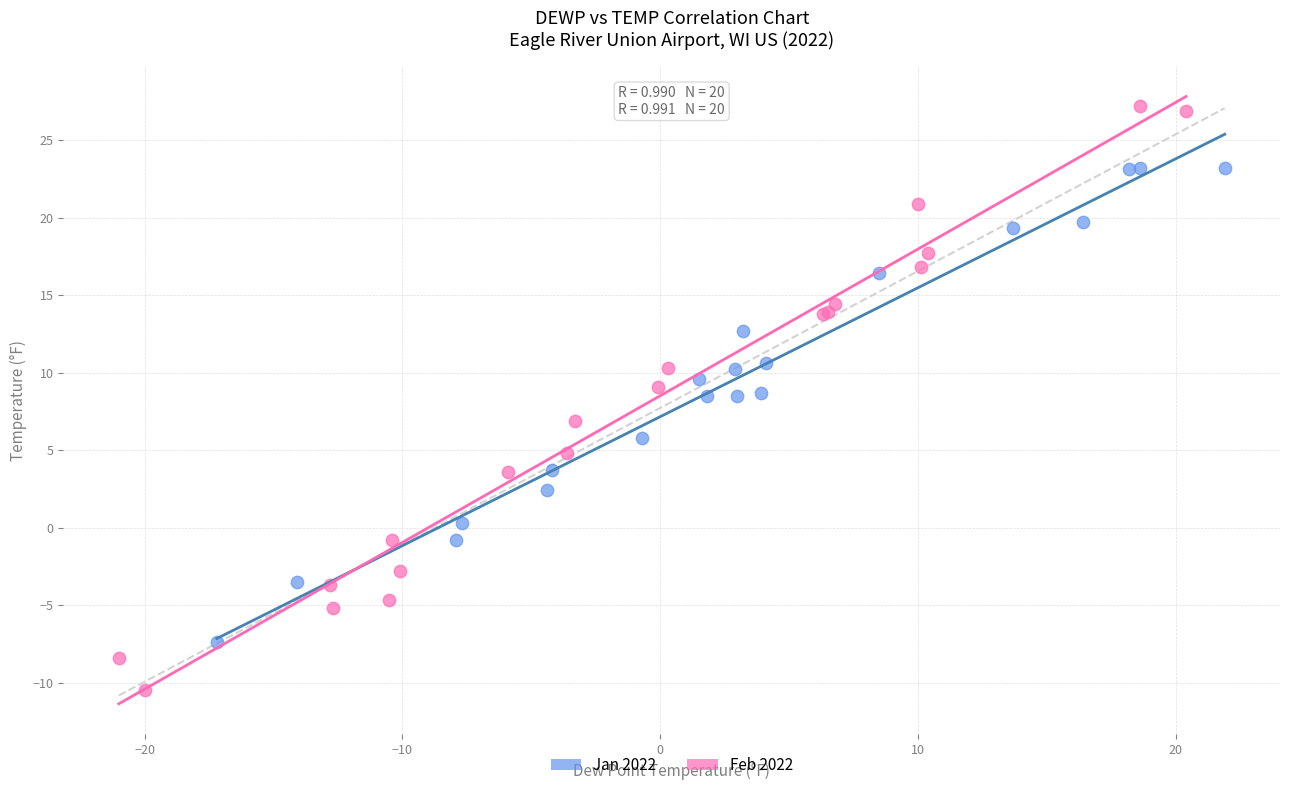

Which series reaches the maximum Y coordinate?

Feb 2022